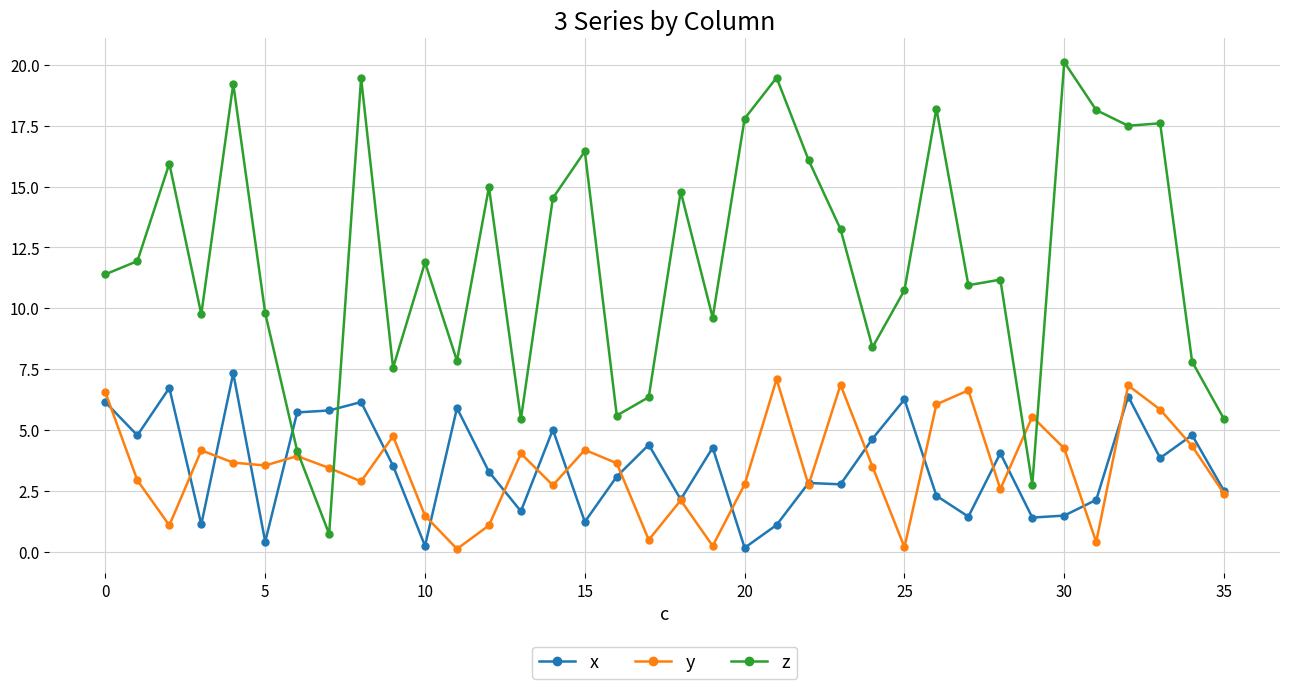

Which series has the largest range (max minus min)?

z